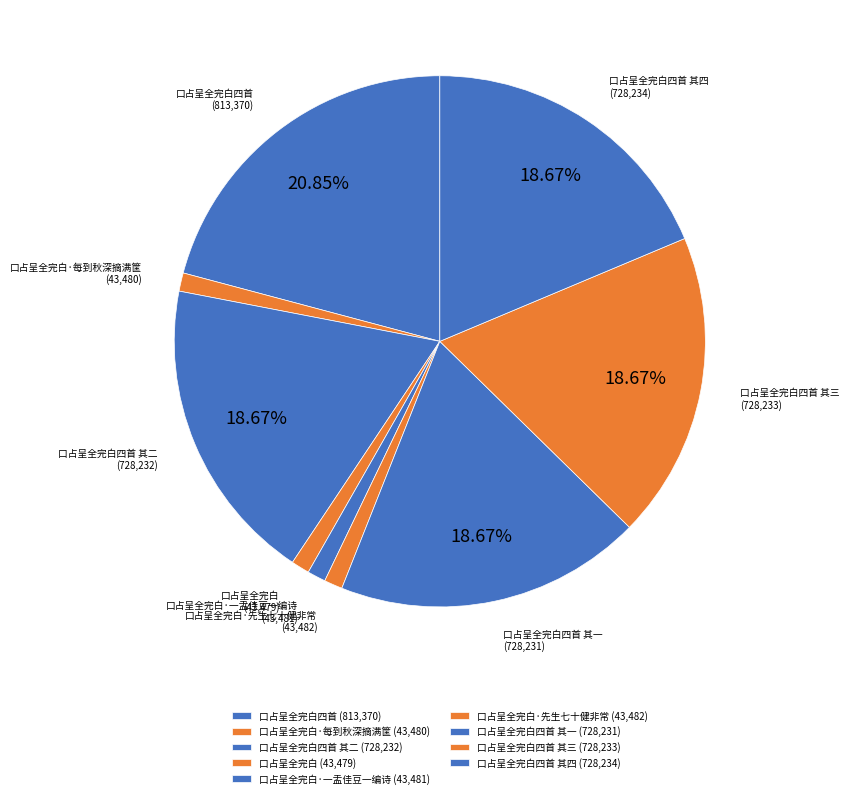

To the nearest percent, what portion does 口占呈全完白·一盂佳豆一编诗 represent?

1%